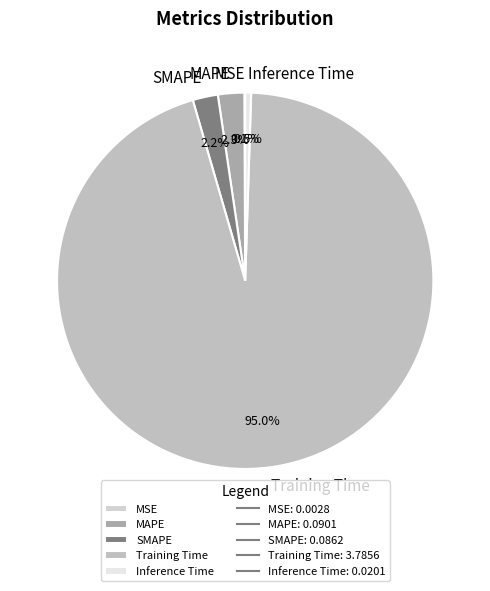

Is the sum of MAPE and SMAPE greater than half?

No